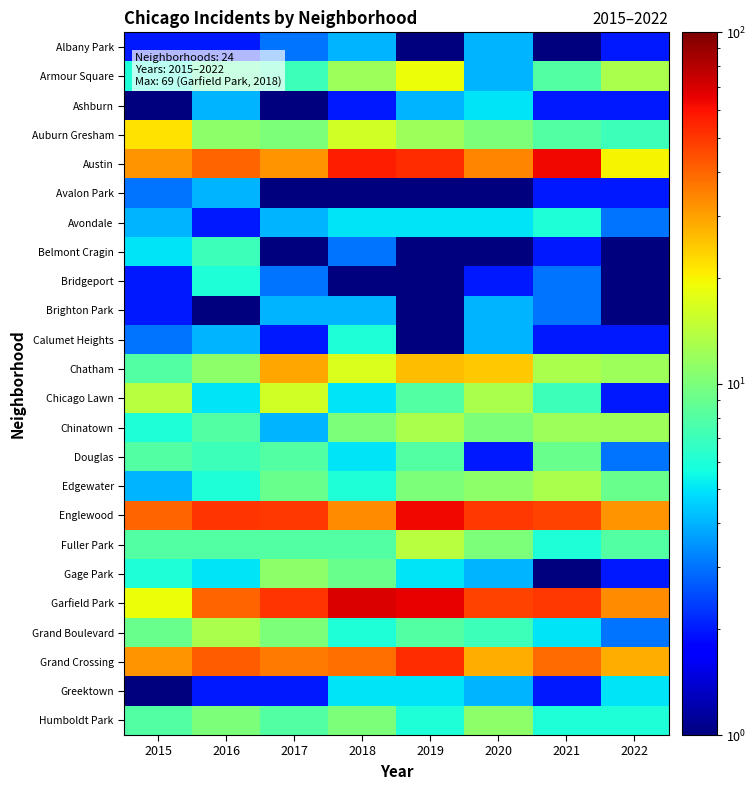

What is the spread (max minus min) of values at 2015?

39.5